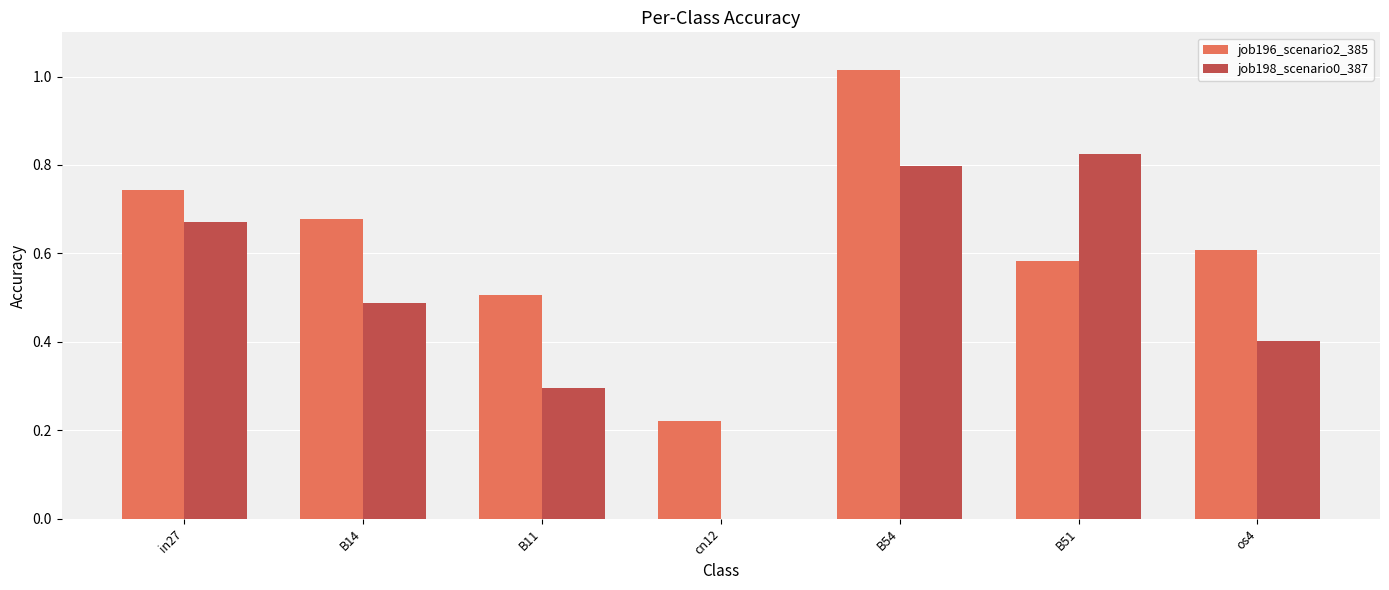

What is the sum of the job196_scenario2_385 values at B11 and B14?

1.2